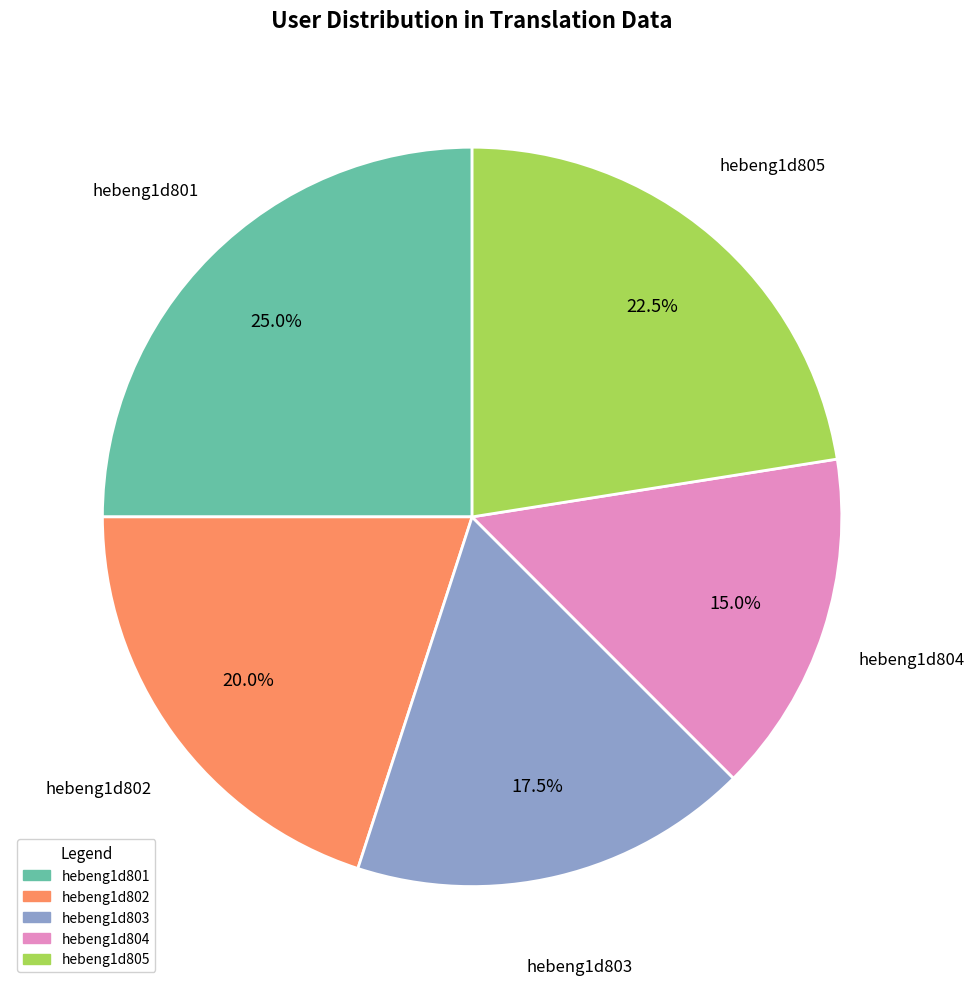

How many segments does this pie chart have?

5